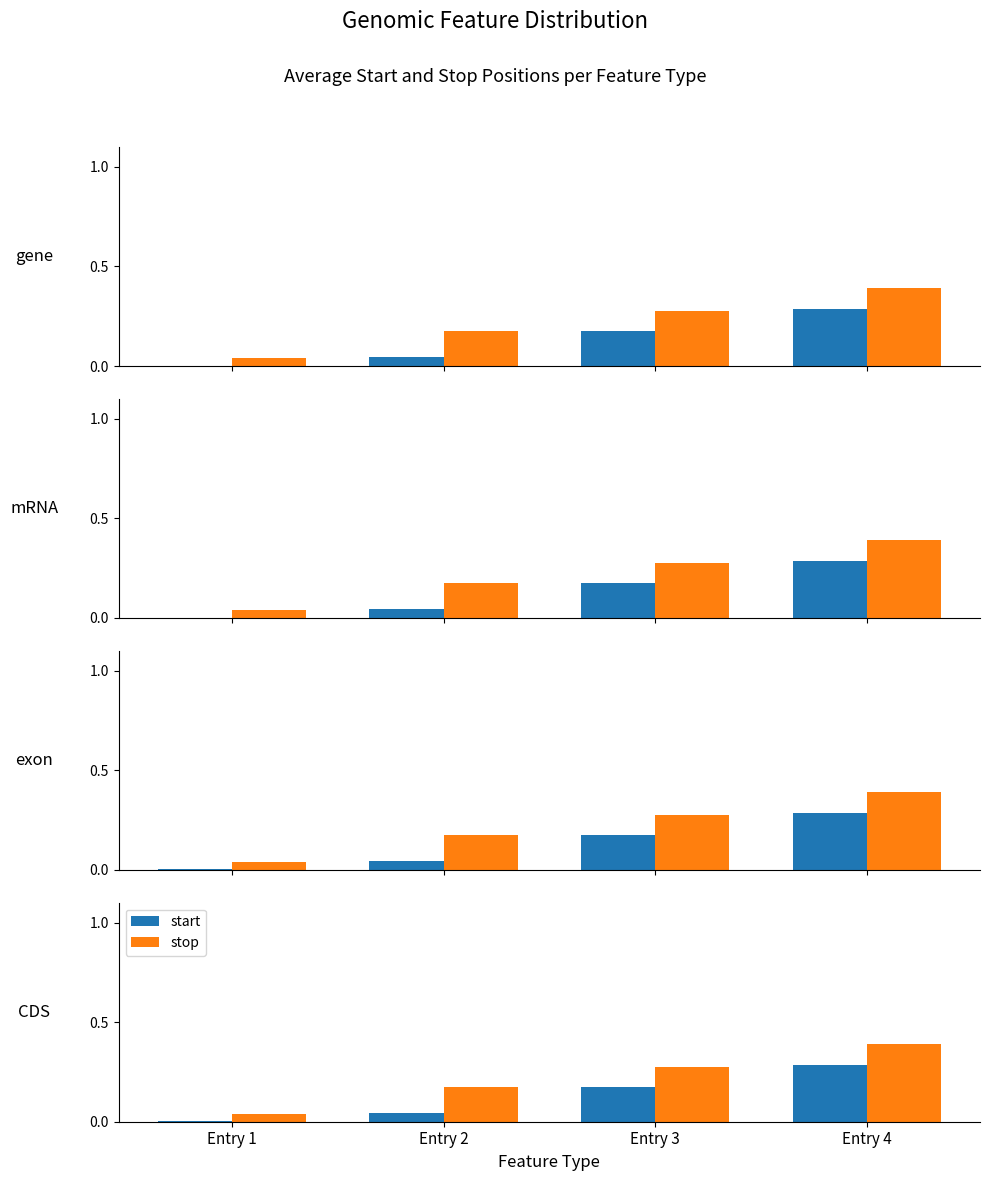

What is the sum of the stop values at Entry 3 and Entry 4?

0.7